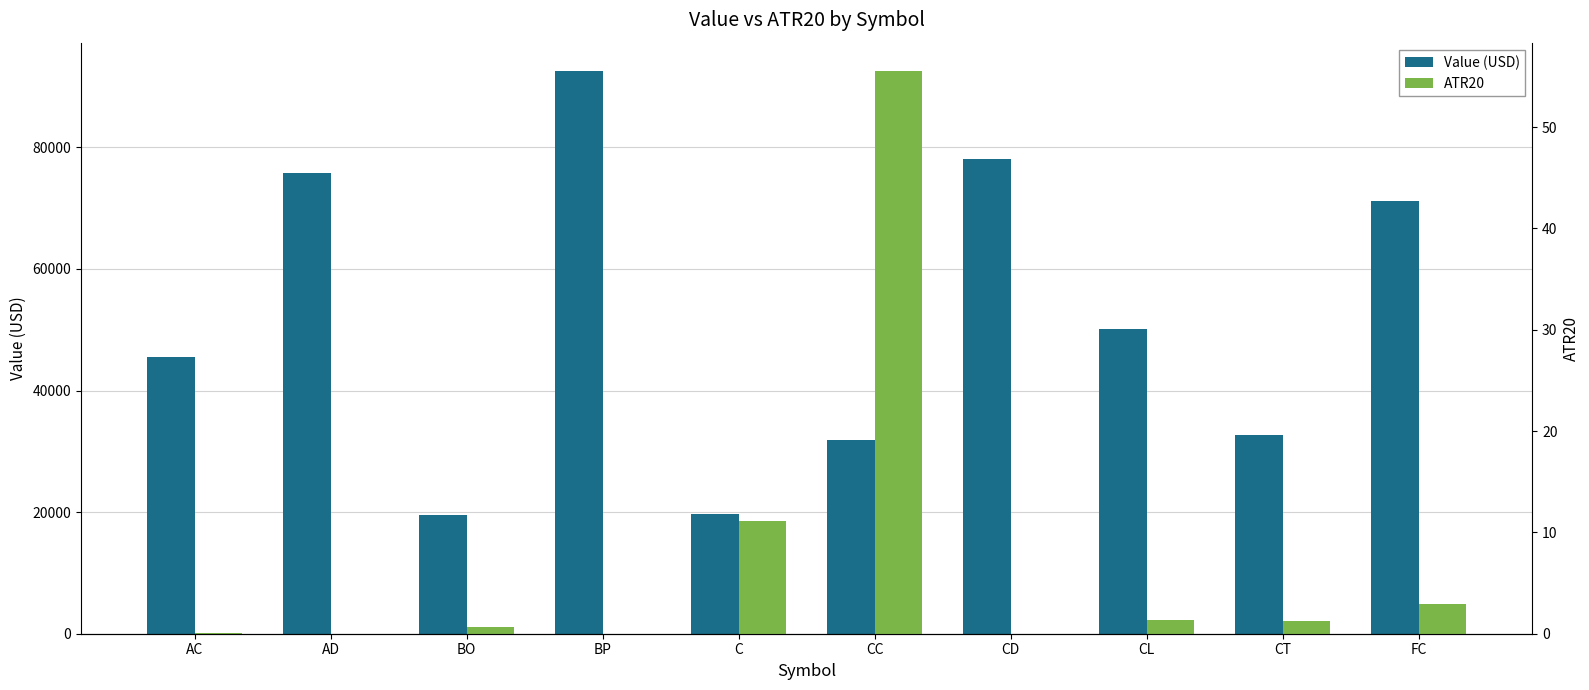

Reading left to right, extract all data points from this chart.

Value (USD): 45530.0	75760.0	19476.0	92581.2	19625.0	31840.0	78140.0	50110.0	32710.0	71187.5
ATR20: 0.0	0.0	0.7	0.0	11.2	55.5	0.0	1.4	1.3	2.9